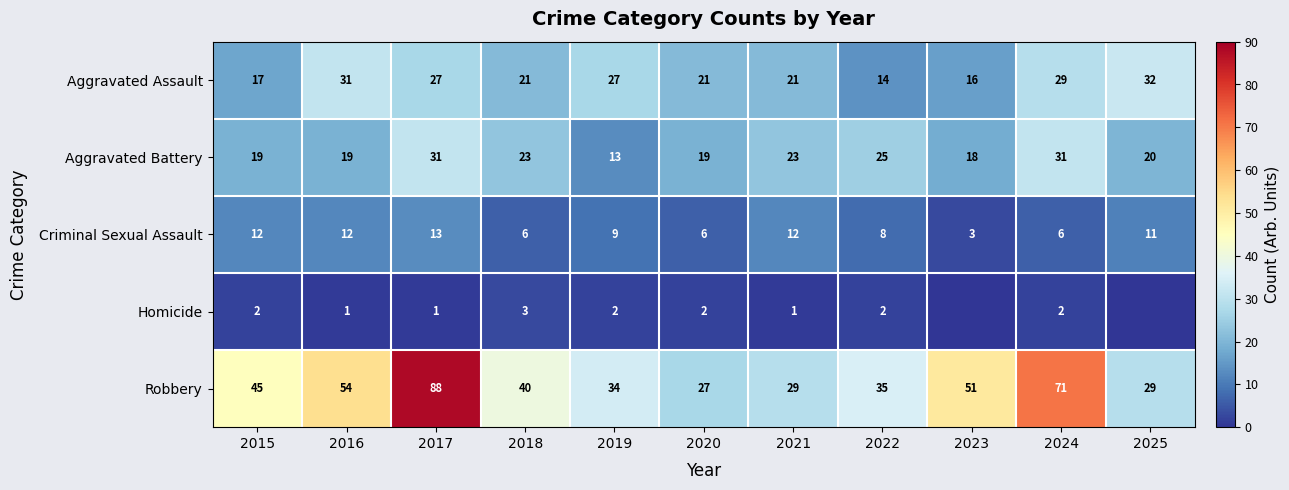

Which has a higher value, 2015 or 2022?

2015